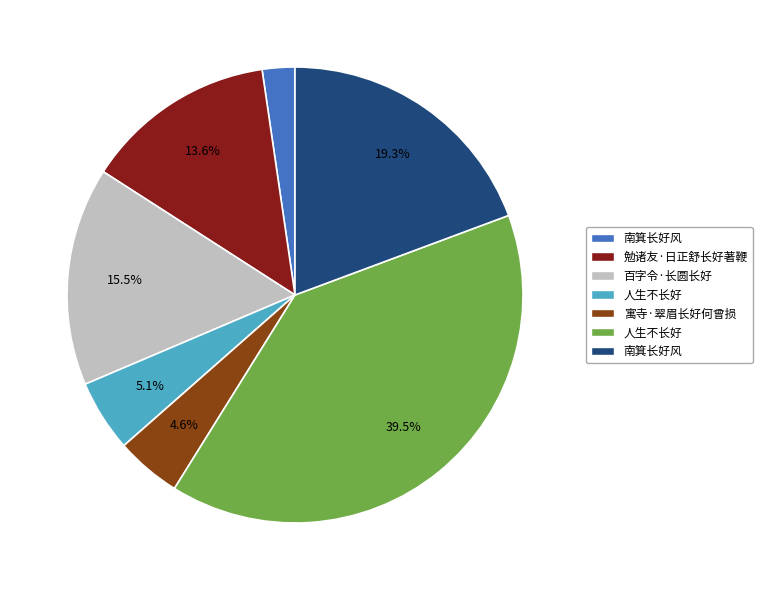

Is there any slice that represents more than half of the pie?

No